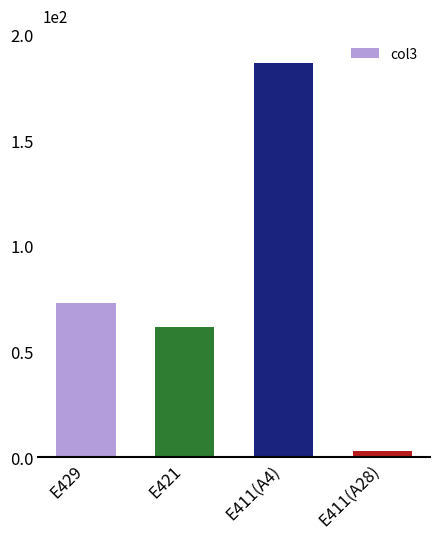

Which label corresponds to the smallest value in the chart?

E411(A28)